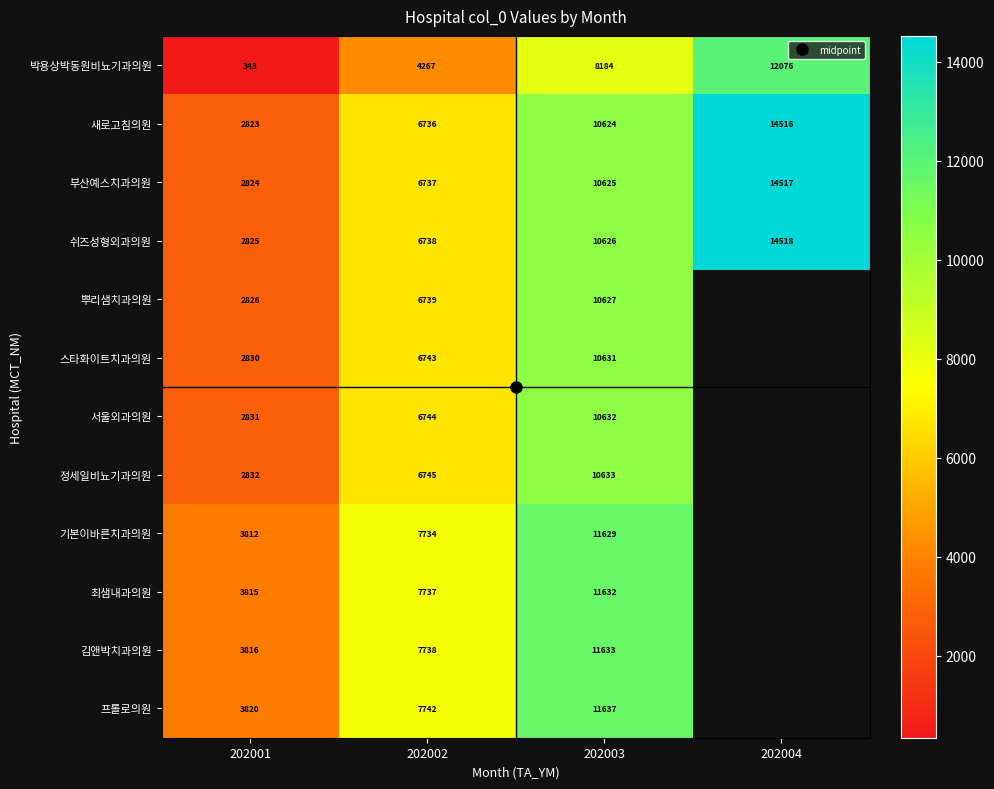

Where is 기본이바른치과의원 nearest to the value 7720?

202002